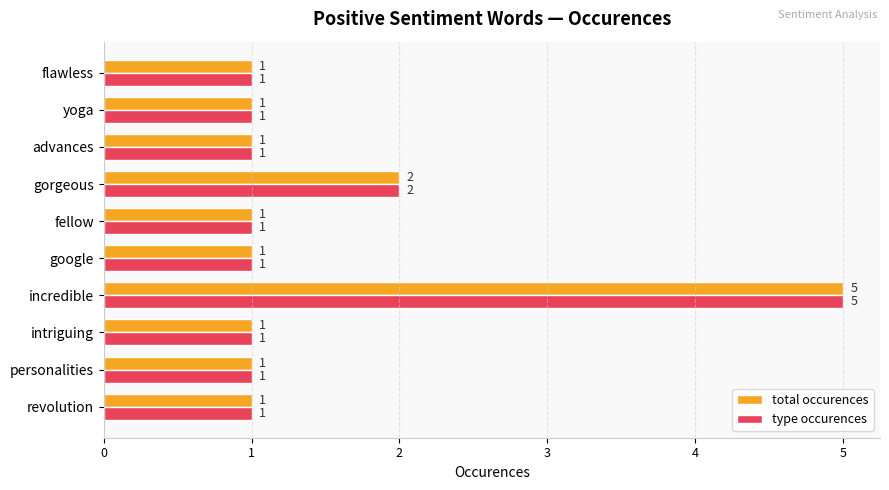

What is the minimum value shown in the chart?

1